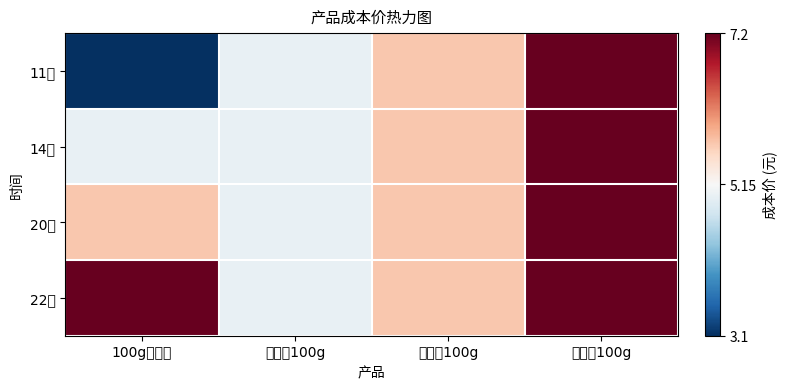

Which category has the lowest value across all series?

100g椰子糖